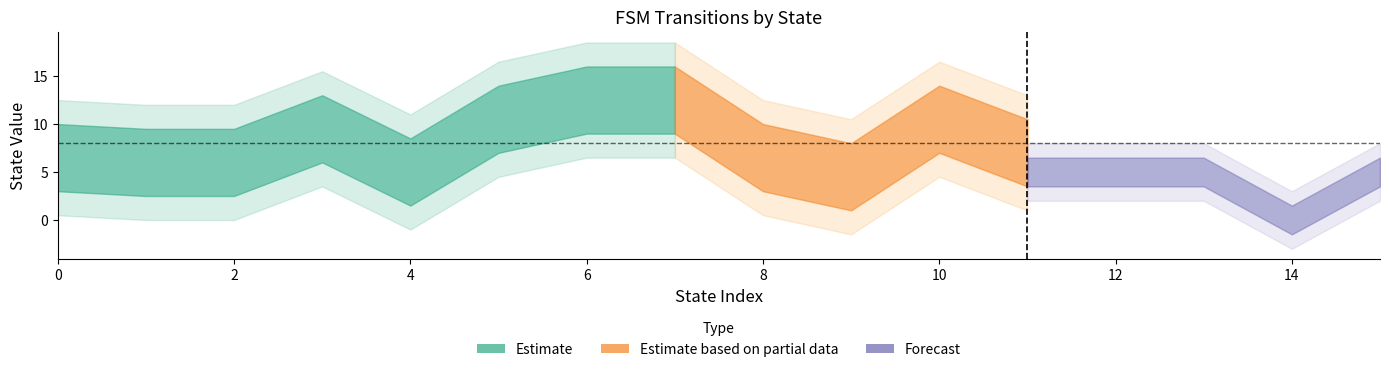

Does the chart display data point markers on the line(s)?

No